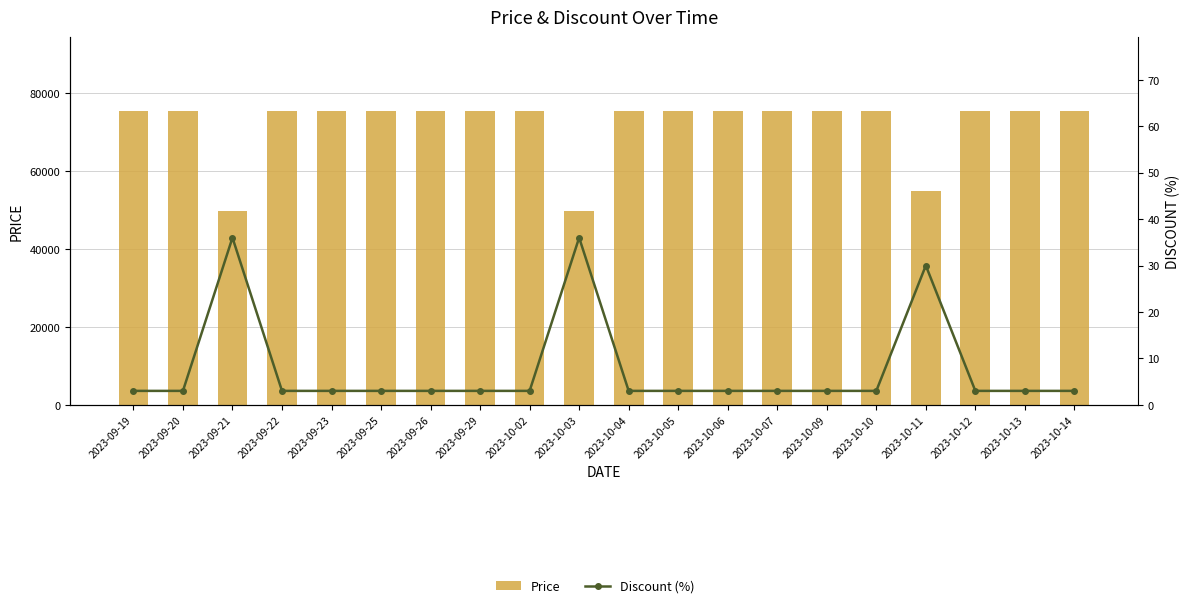

The value of Discount (%) at 2023-10-03 is 36. True or false?

True